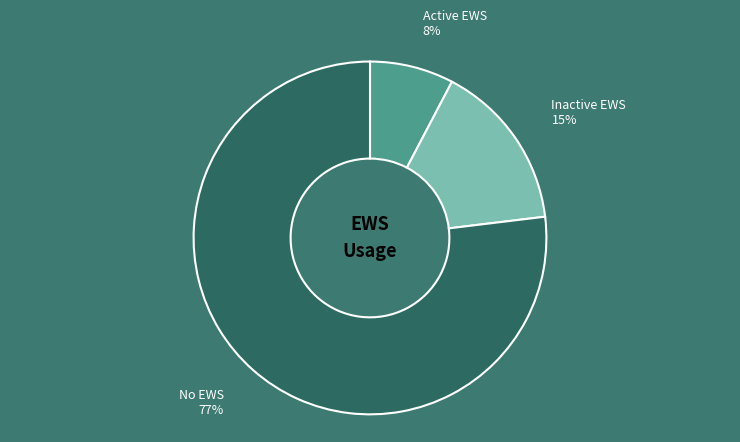

To the nearest percent, what is the difference between the largest and smallest slice percentages?

69%